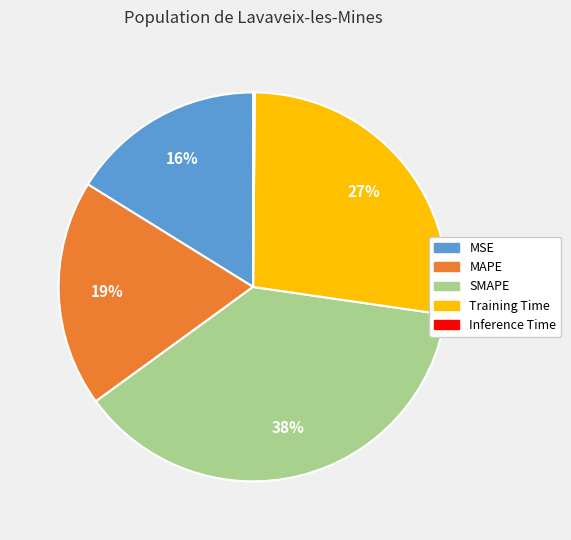

What percentage is the SMAPE slice, to the nearest percent?

38%